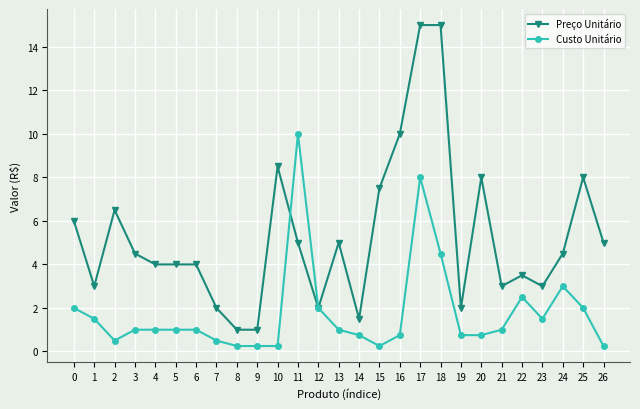

What is the difference between the second highest and minimum values in the Preço Unitário series?

14.0